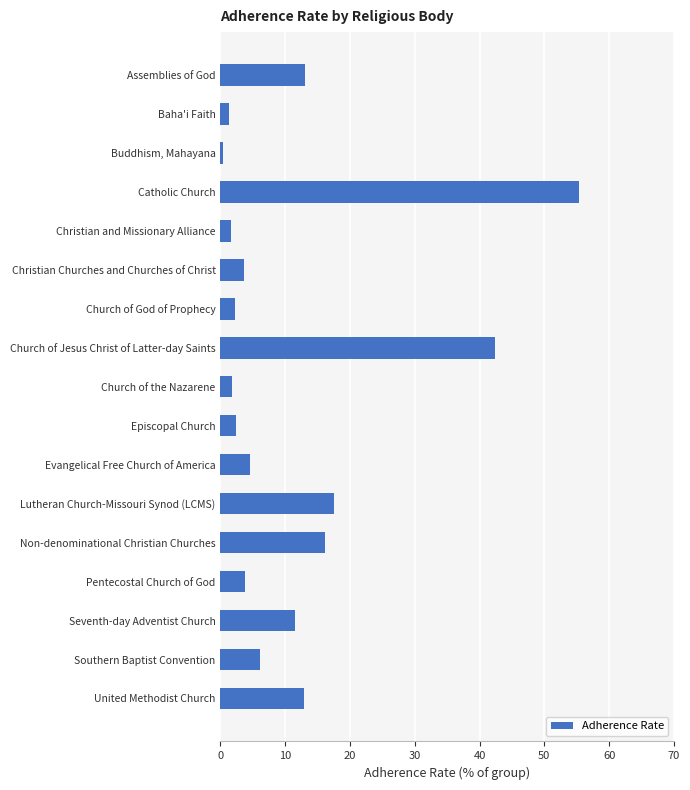

How many series are shown in this chart?

1